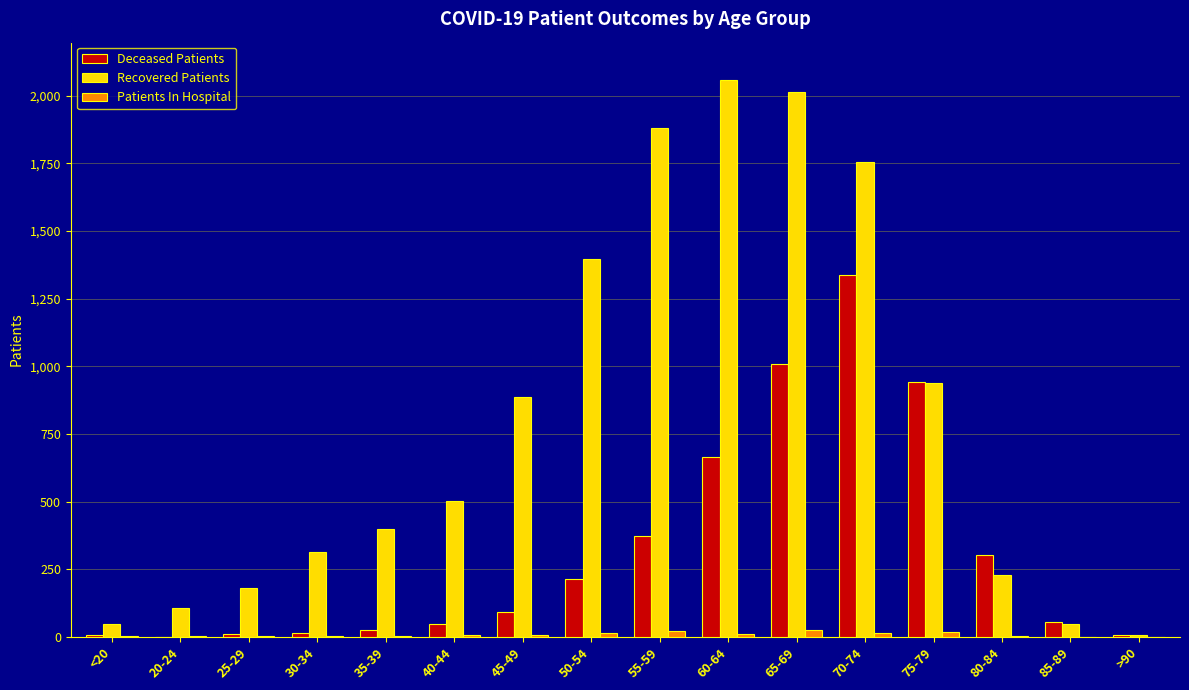

What is the maximum value shown in the chart?

2059